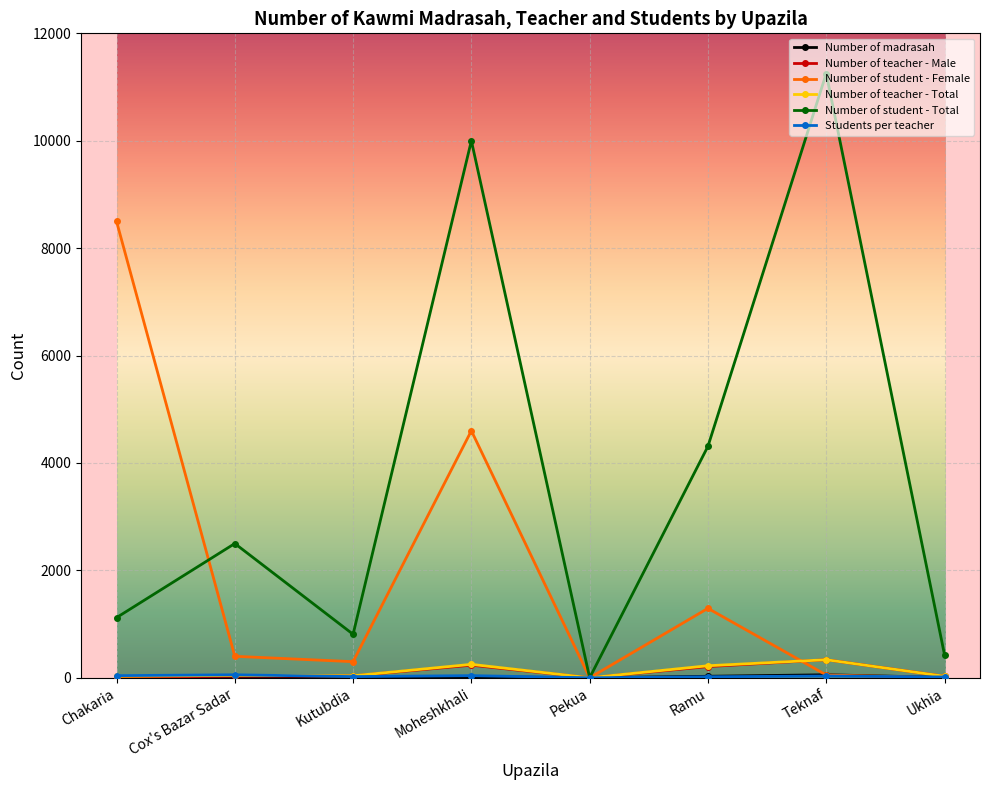

What is the approximate value of Number of student - Total at Ukhia?

429